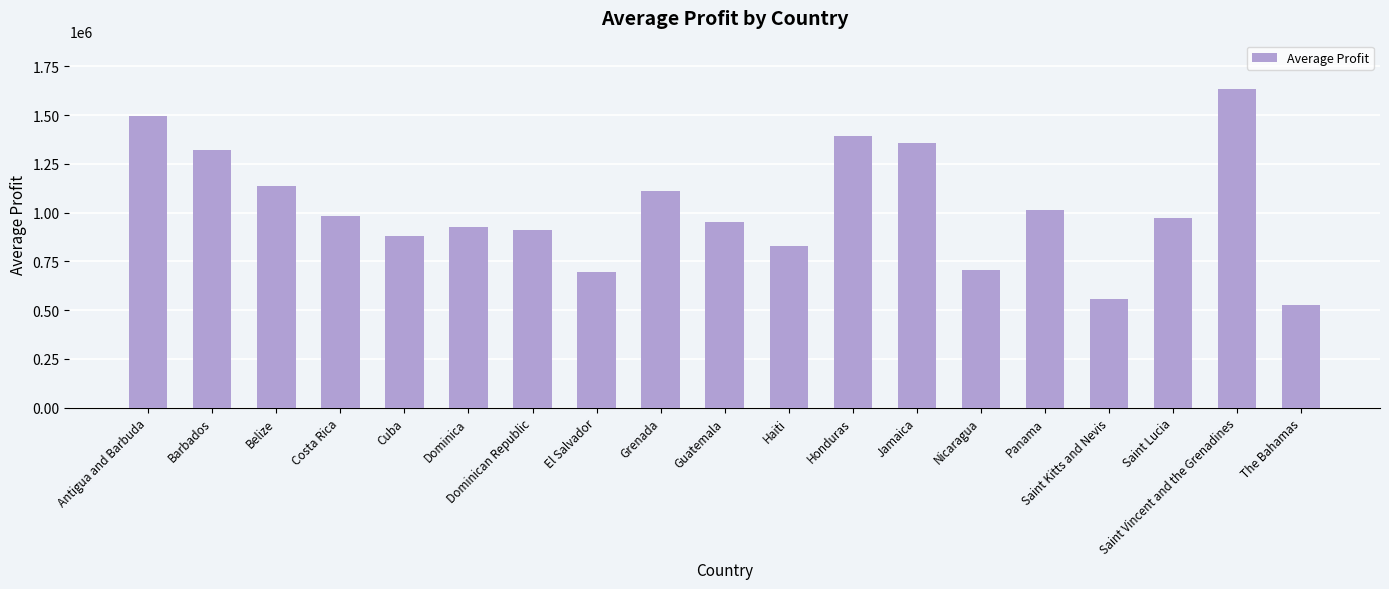

How many values are below 971498?

9